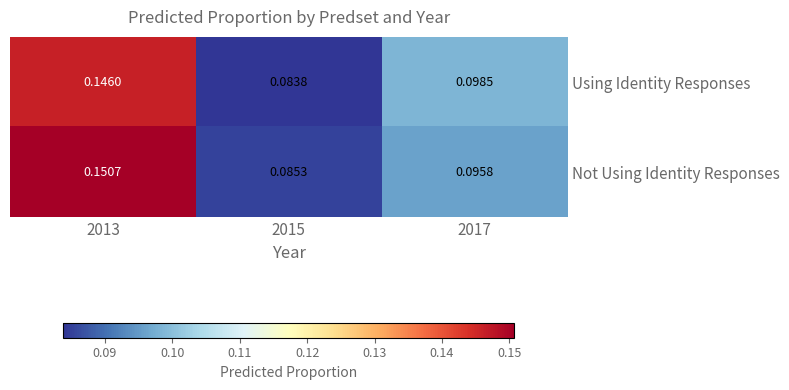

Is the value of Using Identity Responses at 2013 greater than the value of Not Using Identity Responses at 2017?

Yes